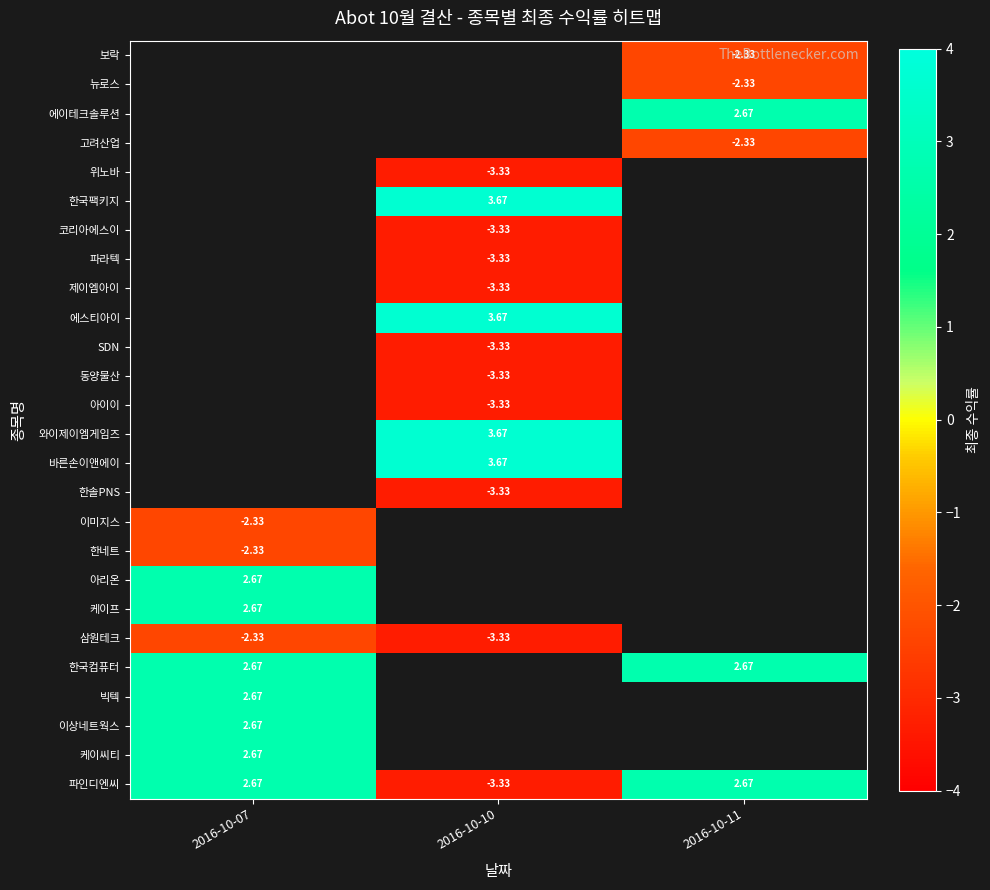

Which has a higher value, 2016-10-07 or 2016-10-10?

2016-10-07